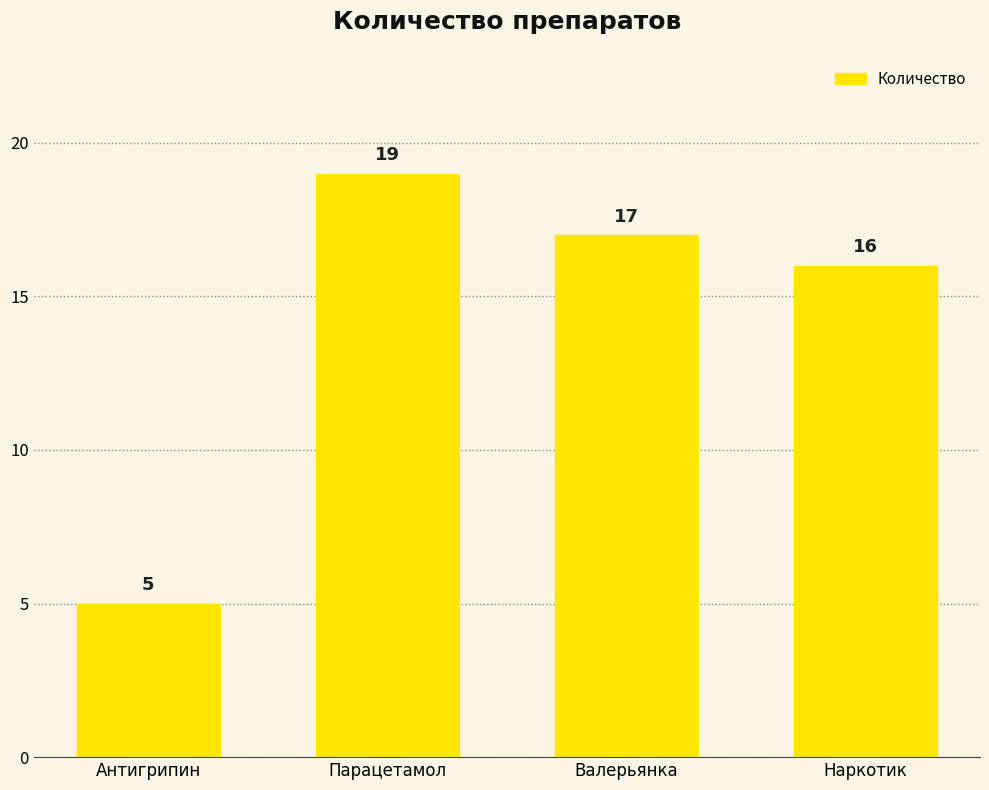

What is the difference between the second highest and second lowest values?

1